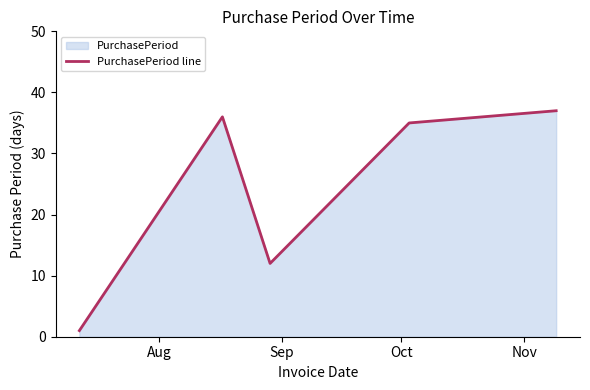

How many points are higher than both their immediate neighbors (excluding endpoints)?

1